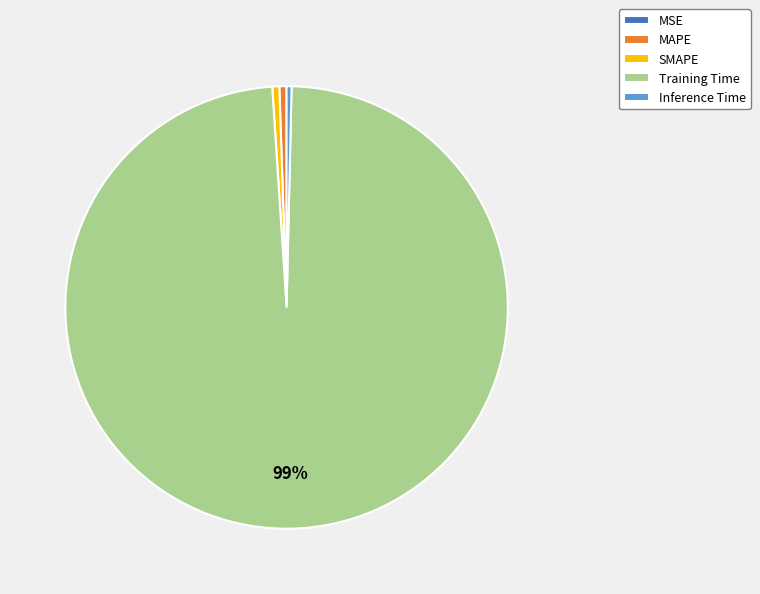

Which category has the biggest portion of the pie?

Training Time